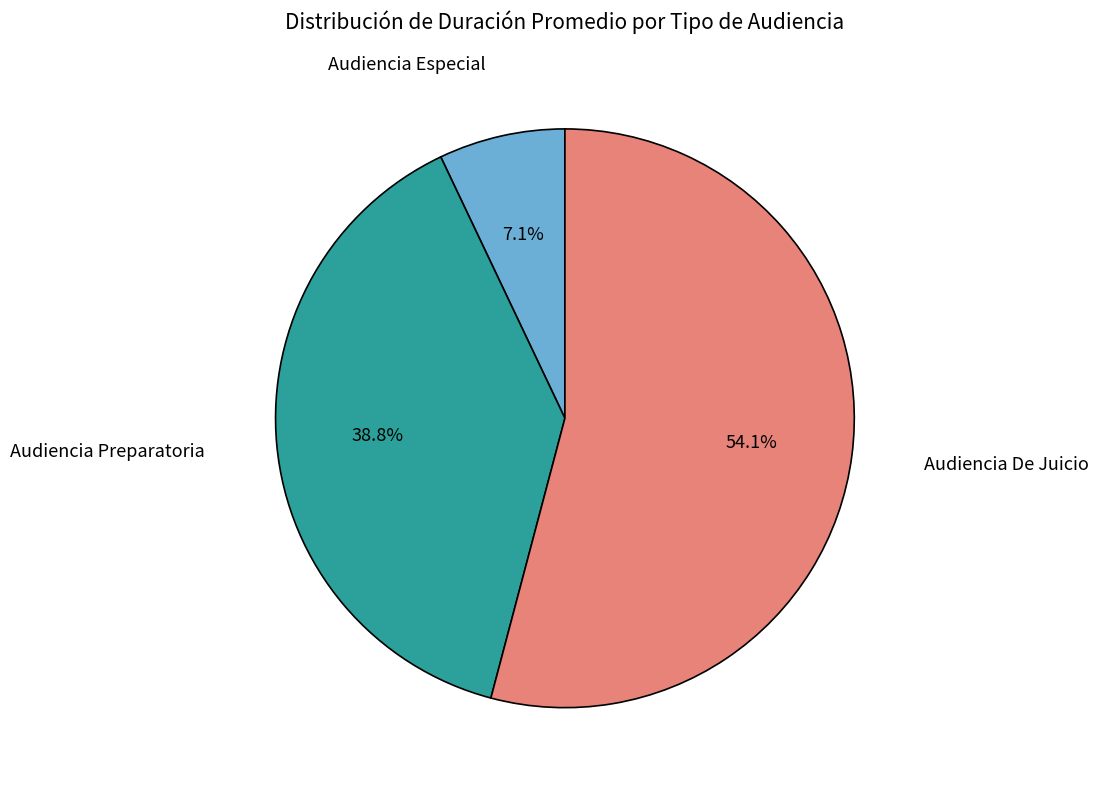

Is there any slice that represents more than half of the pie?

Yes